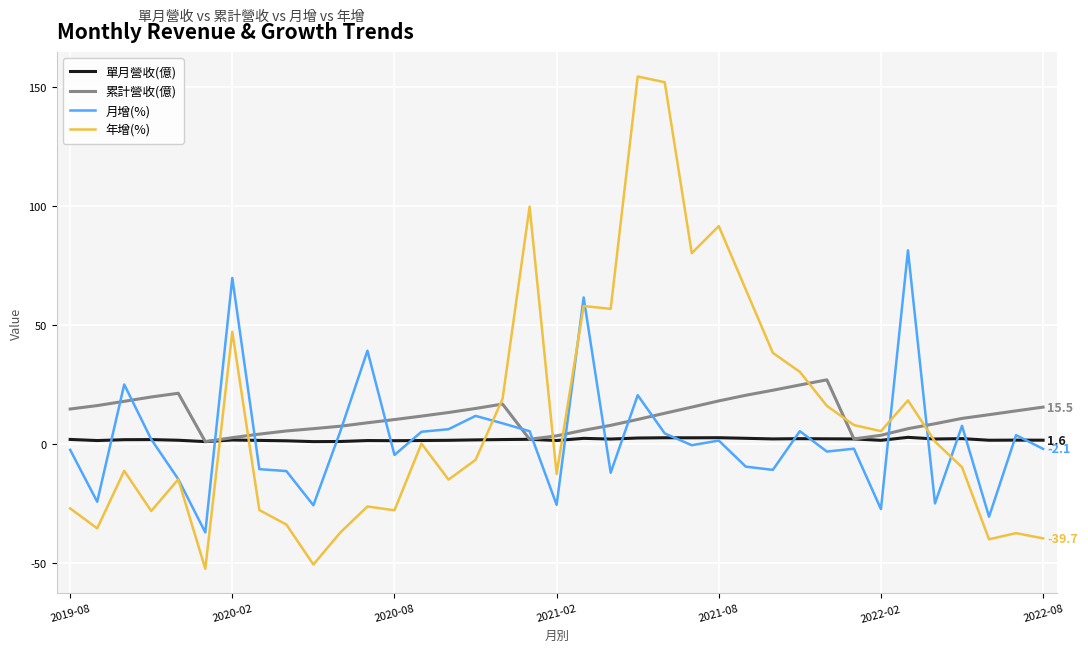

Which series has the widest spread of values?

年增(%)